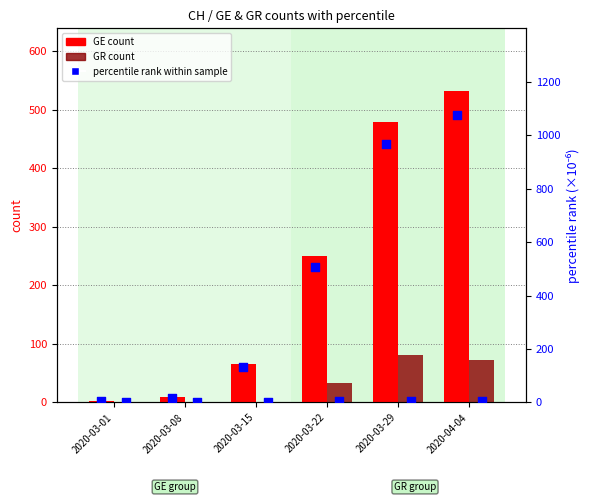

What is the total value across all series at 2020-03-29?

1534.5